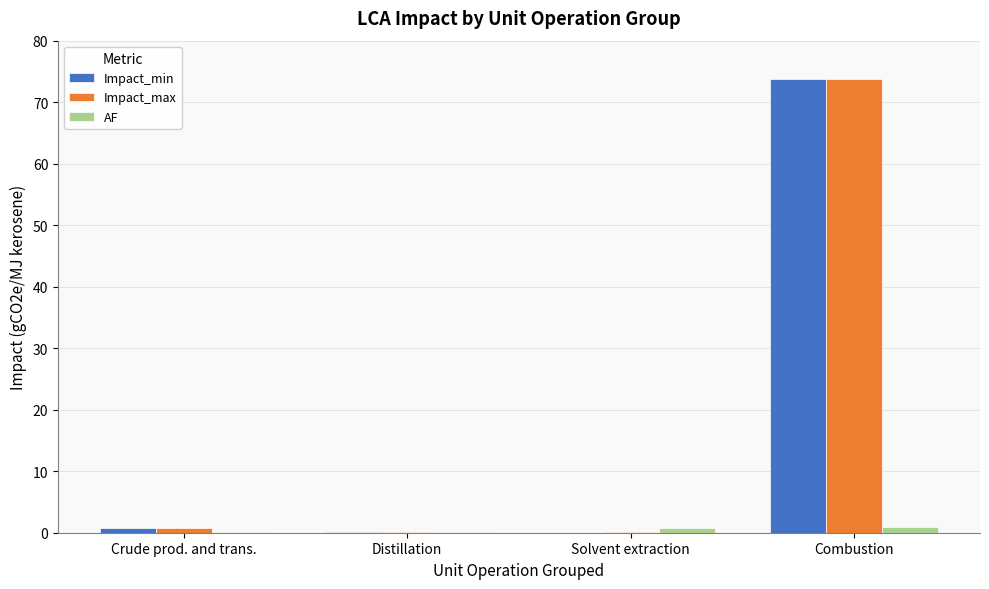

Where is Impact_max nearest to the value 36?

Crude prod. and trans.